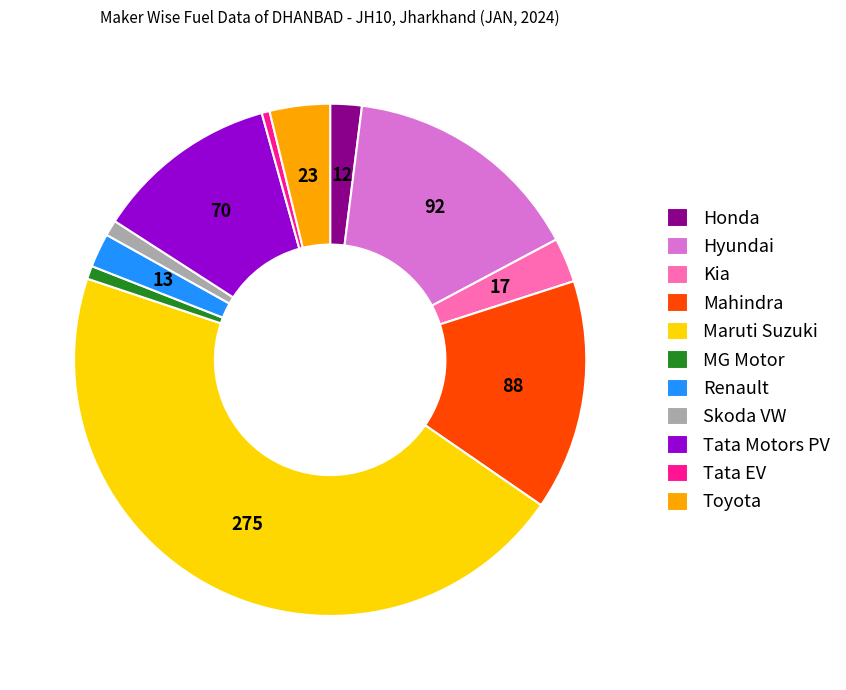

Which category has the biggest portion of the pie?

Maruti Suzuki